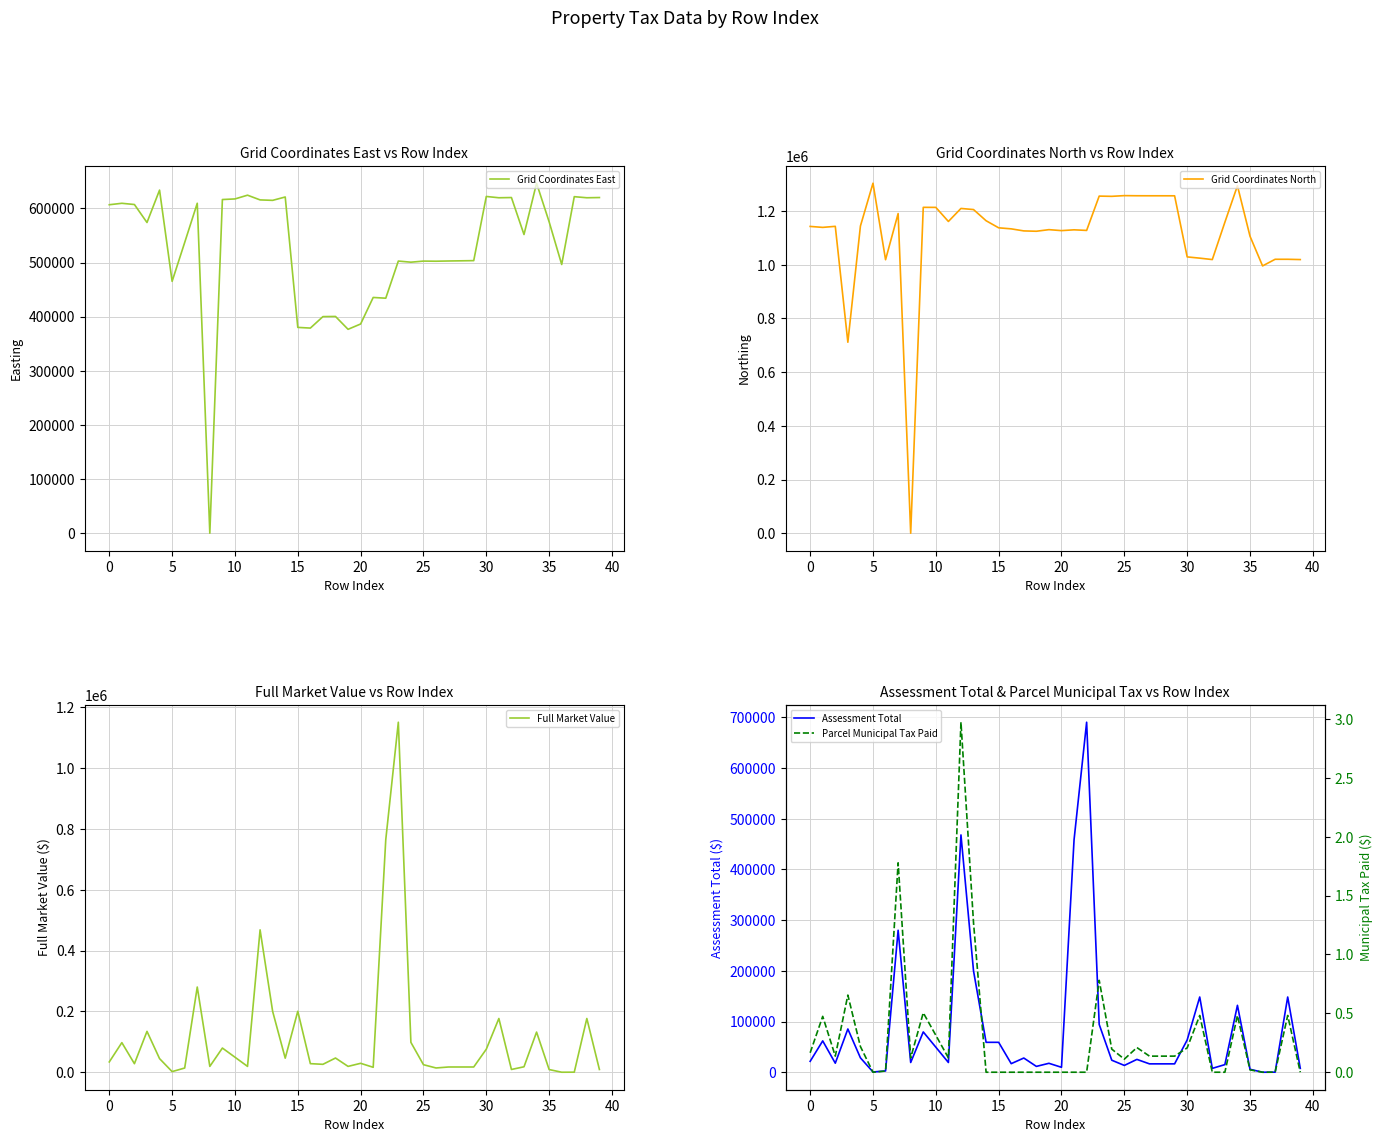

How many positive values does the Grid Coordinates North series have?

39